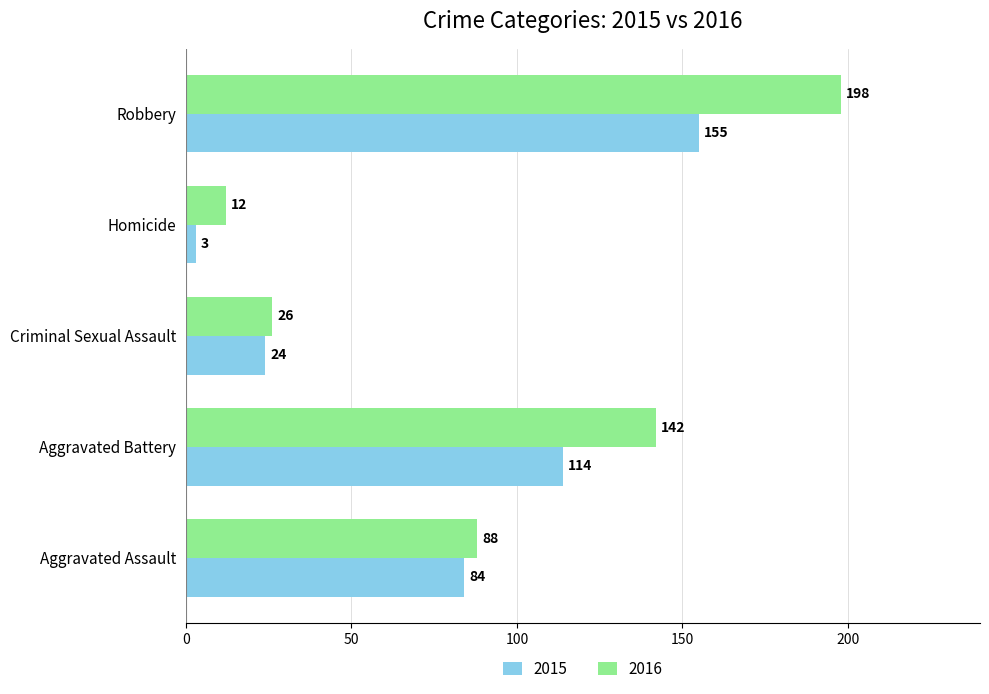

Is it true that 2016 equals 12 at Homicide?

True